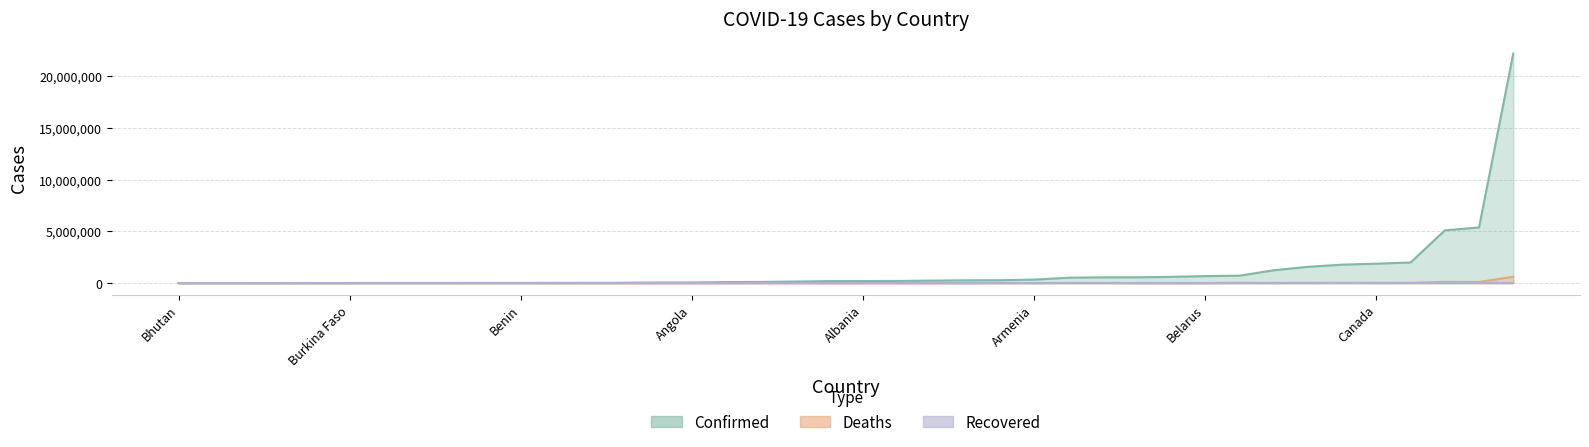

How many data points in Confirmed are above 205549?

19